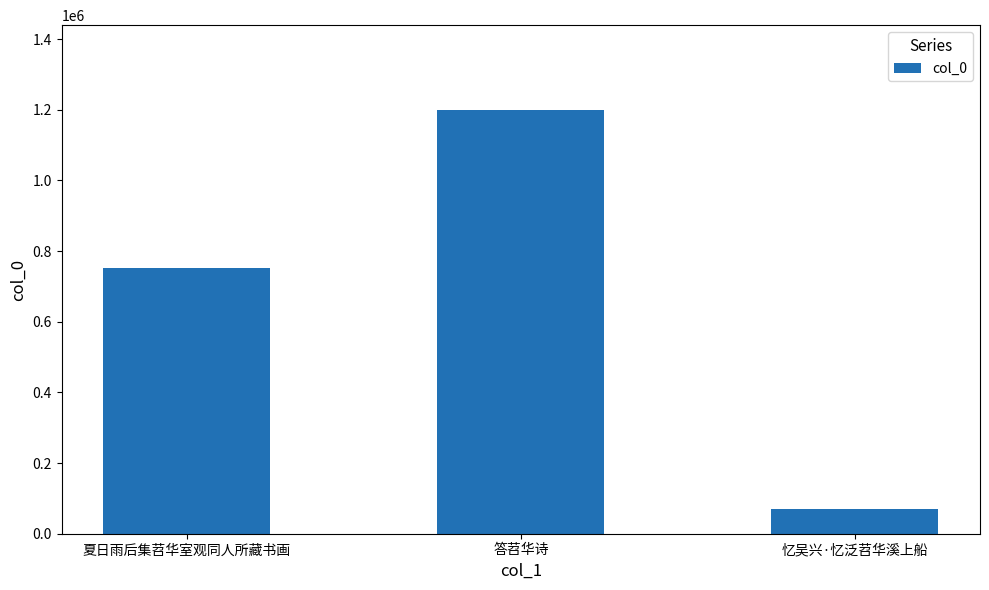

Reading left to right, list all the values displayed in this chart.

夏日雨后集苕华室观同人所藏书画=751165	答苕华诗=1199319	忆吴兴·忆泛苕华溪上船=71107